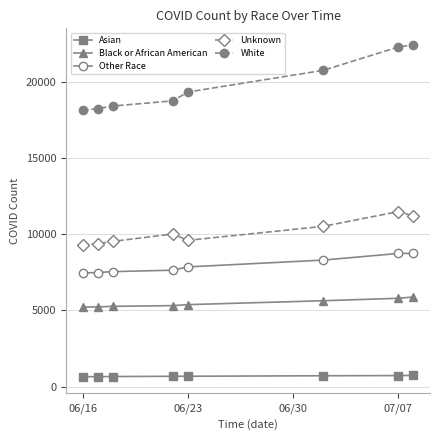

What is the maximum value shown in the chart?

22443